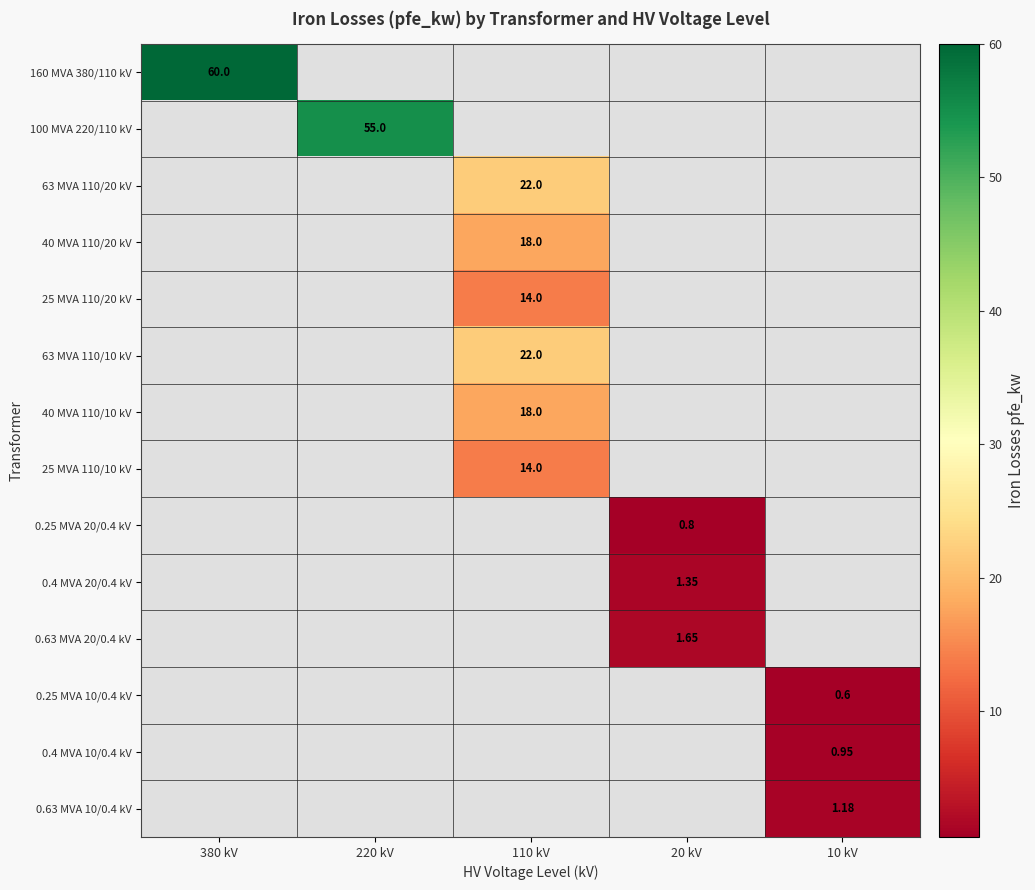

At how many categories does at least one series exceed 47?

2